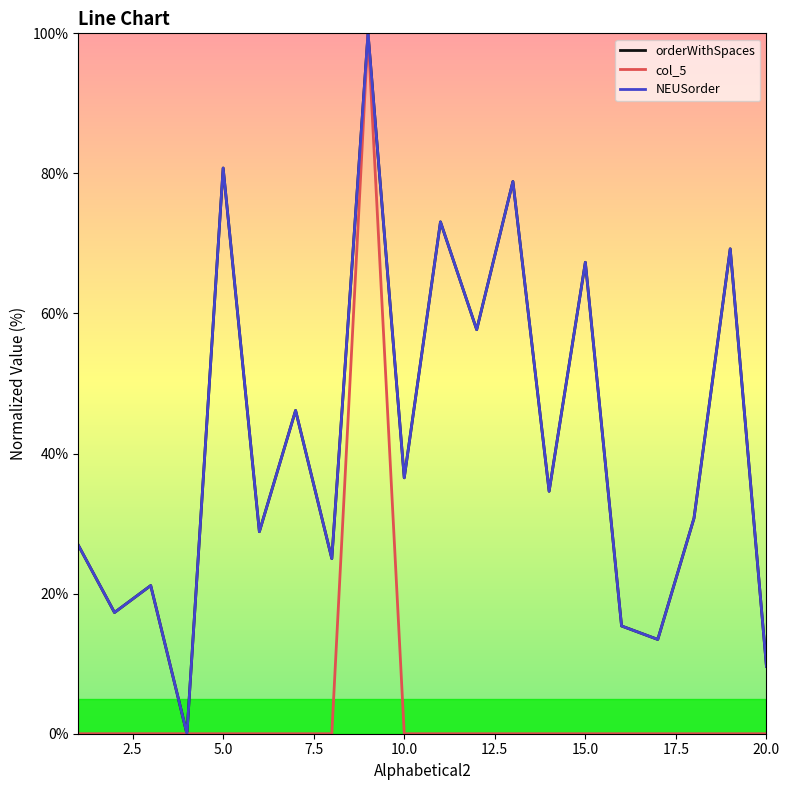

Does the chart display data point markers on the line(s)?

No